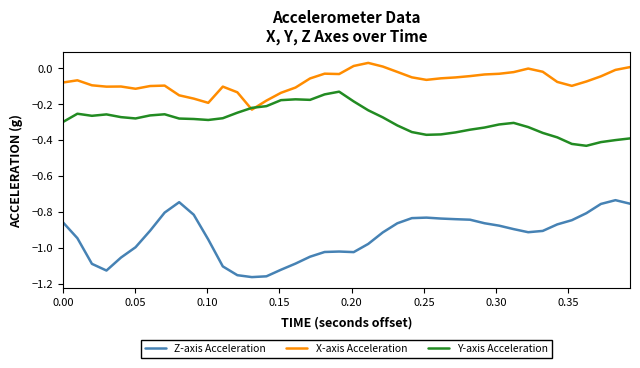

True or false: Z-axis Acceleration and Y-axis Acceleration cross at least once.

False